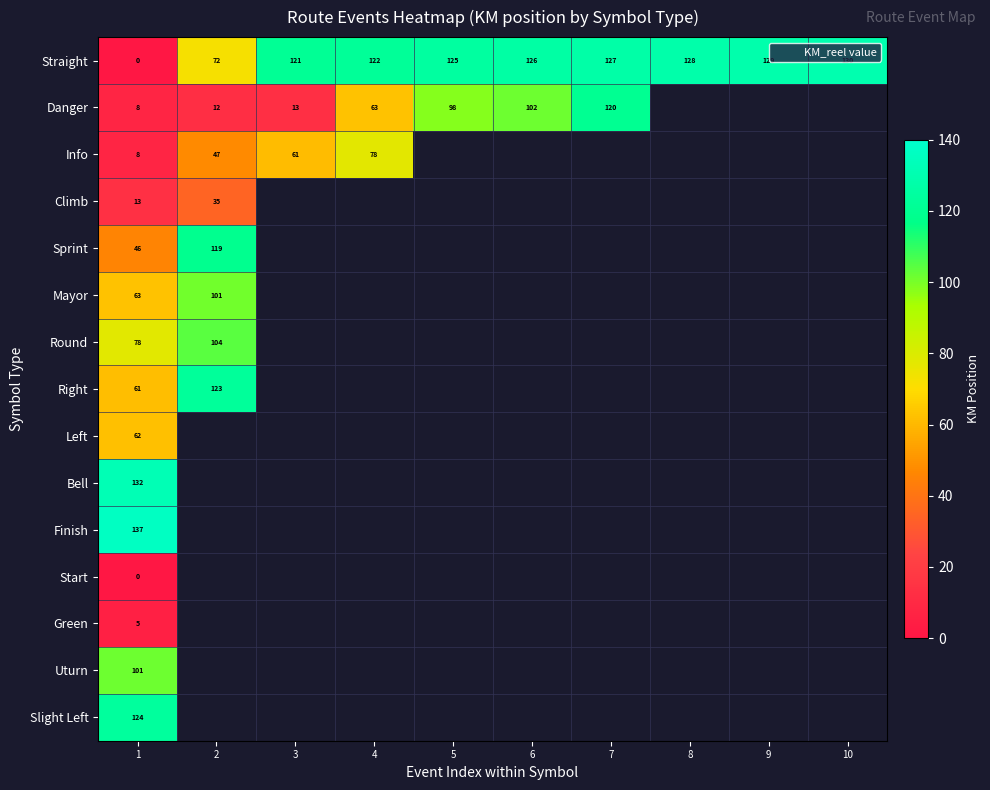

Where is Climb nearest to the value 24?

1